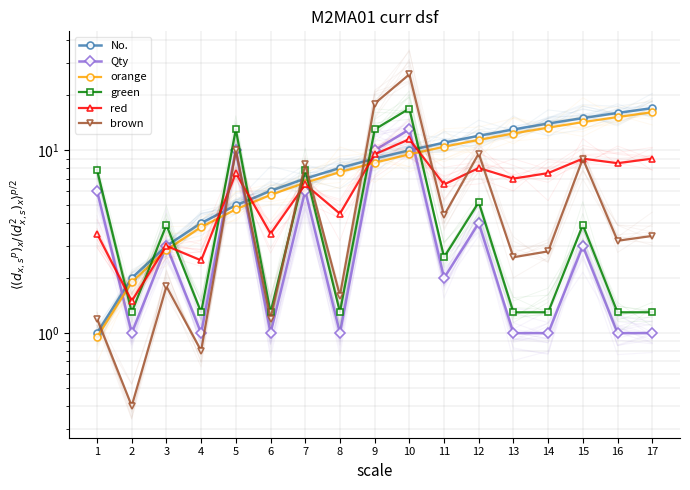

What is the difference between the maximum and minimum values in the brown series?

25.6